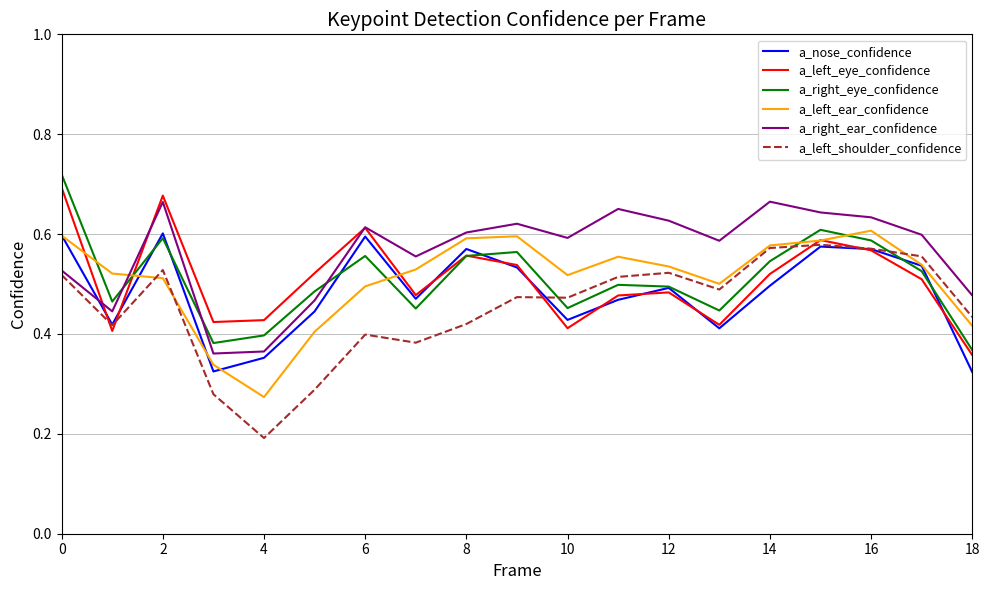

Is this an area chart (filled region under the line)?

No